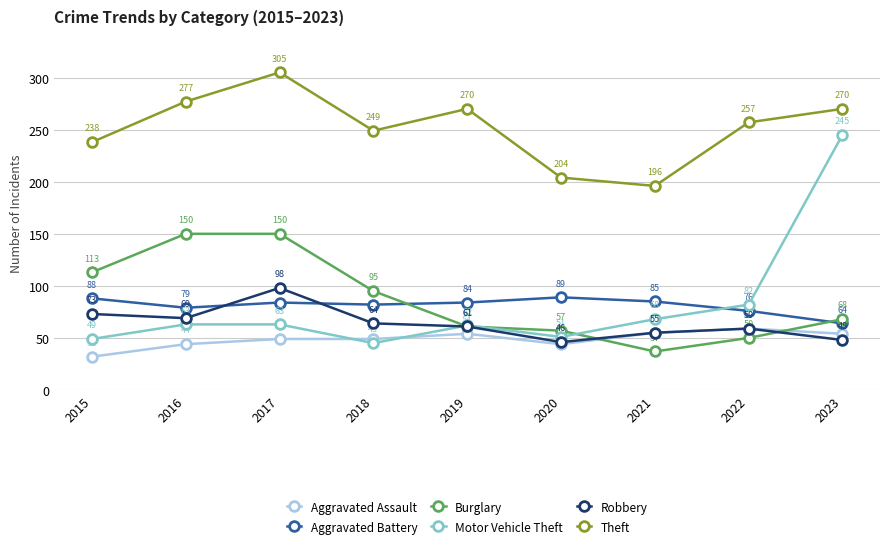

At which label is Robbery closest to 72?

2015